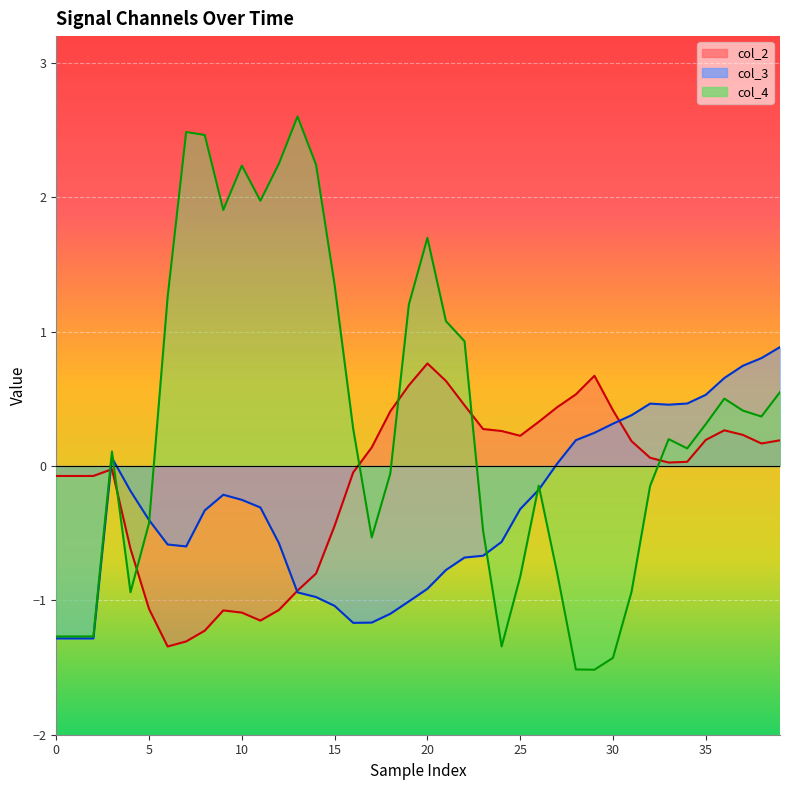

At which label does col_3 reach its peak?

39